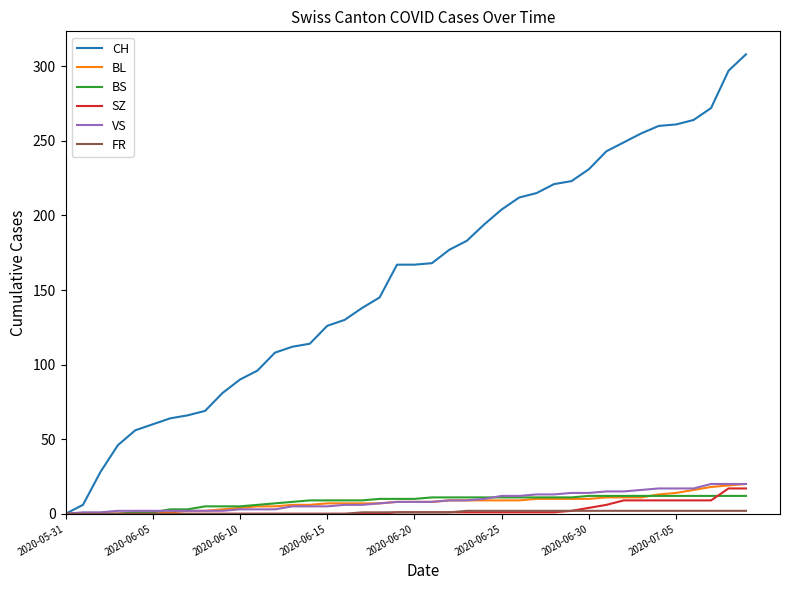

Which series has the largest total across all categories?

CH